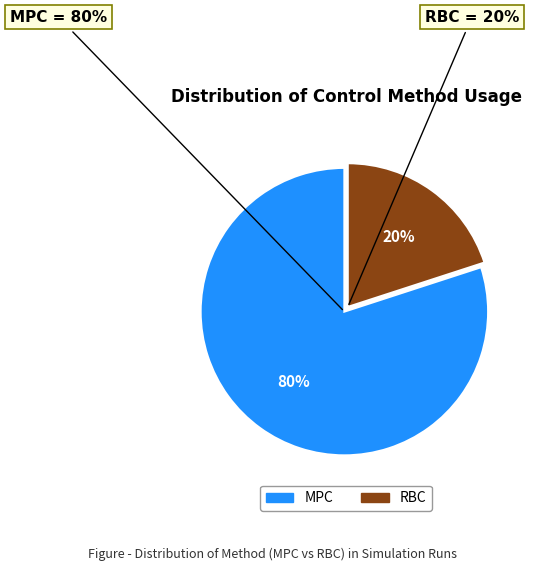

Rank the categories by value from highest to lowest.

MPC, RBC